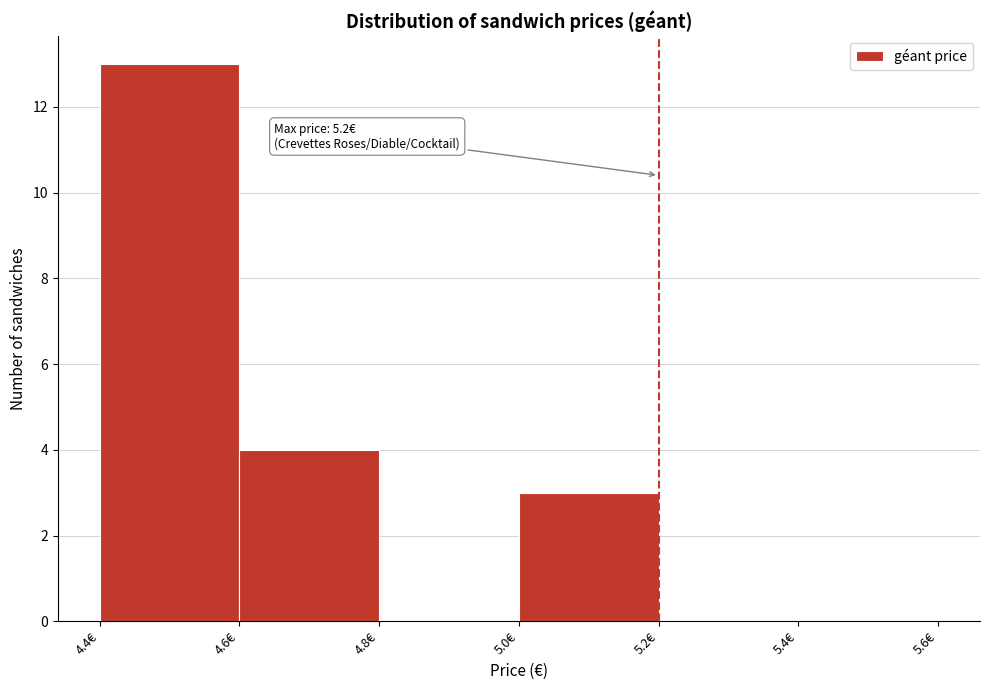

Which range on the x-axis has the tallest bar?

4.4 to 4.6